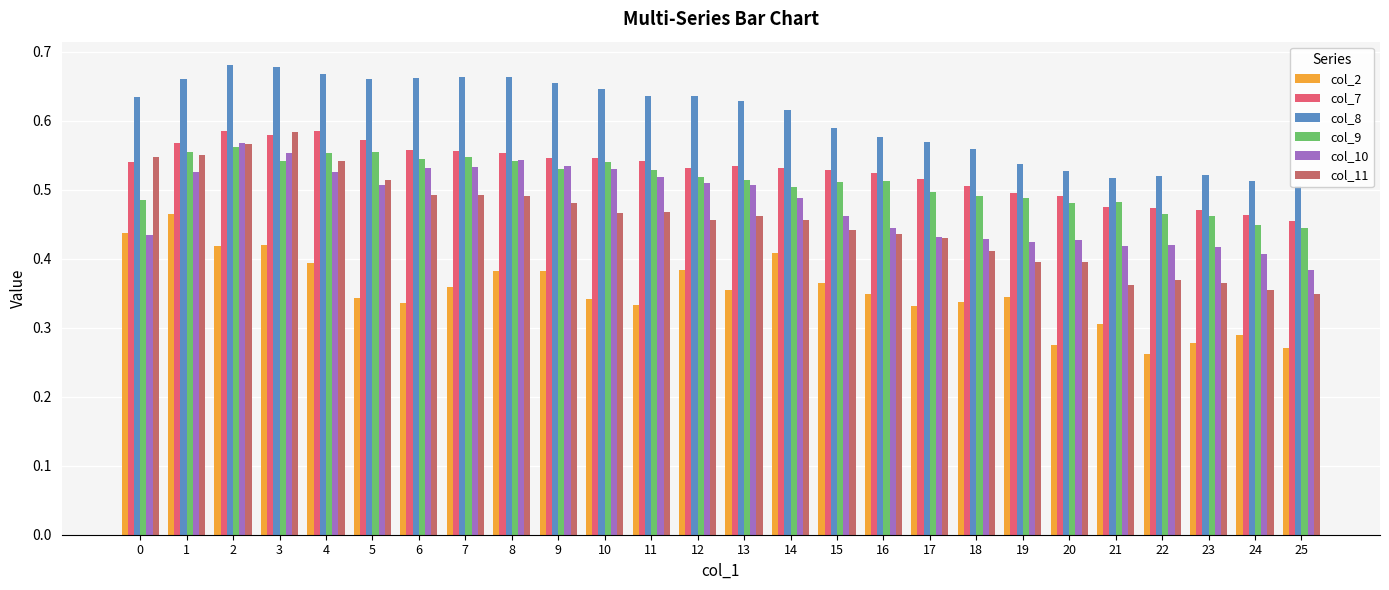

Between 6 and 16, which series saw the biggest shift?

col_10